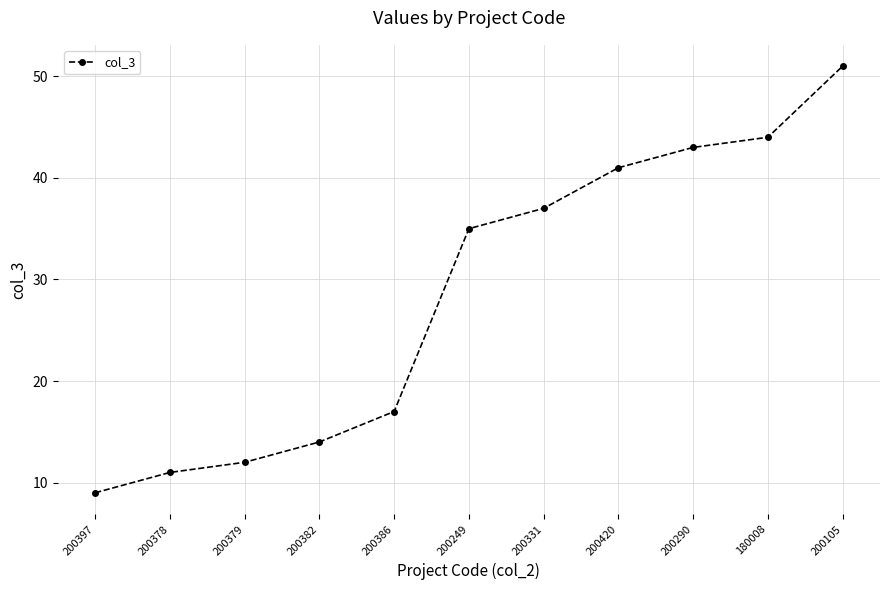

At which category does the chart reach its minimum across all series?

200397